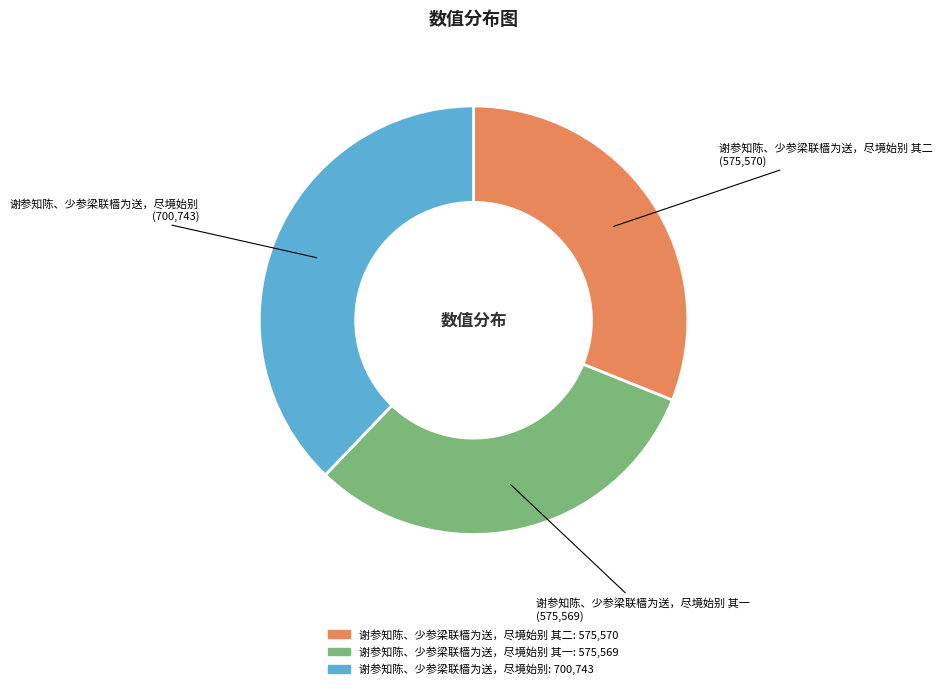

Does any single category account for the majority?

No